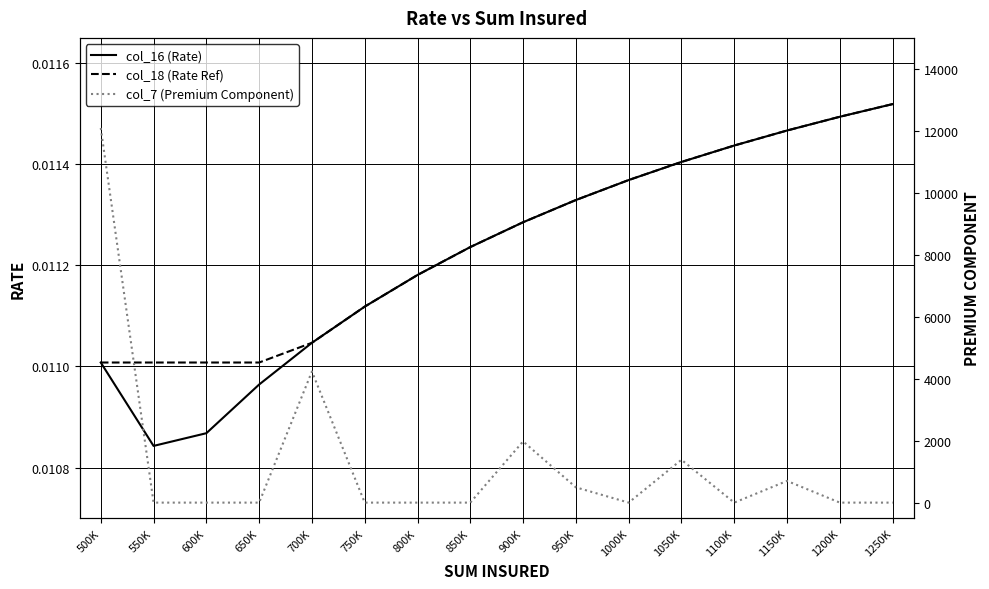

Which category has the highest value in the col_18 (Rate Ref) series?

1250K